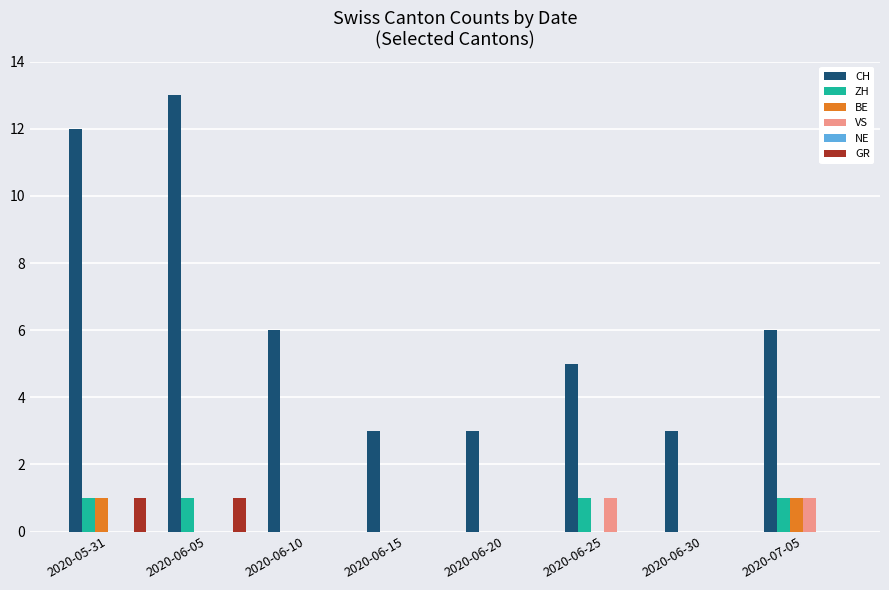

True or false: BE has a value of 0 at 2020-06-20.

True